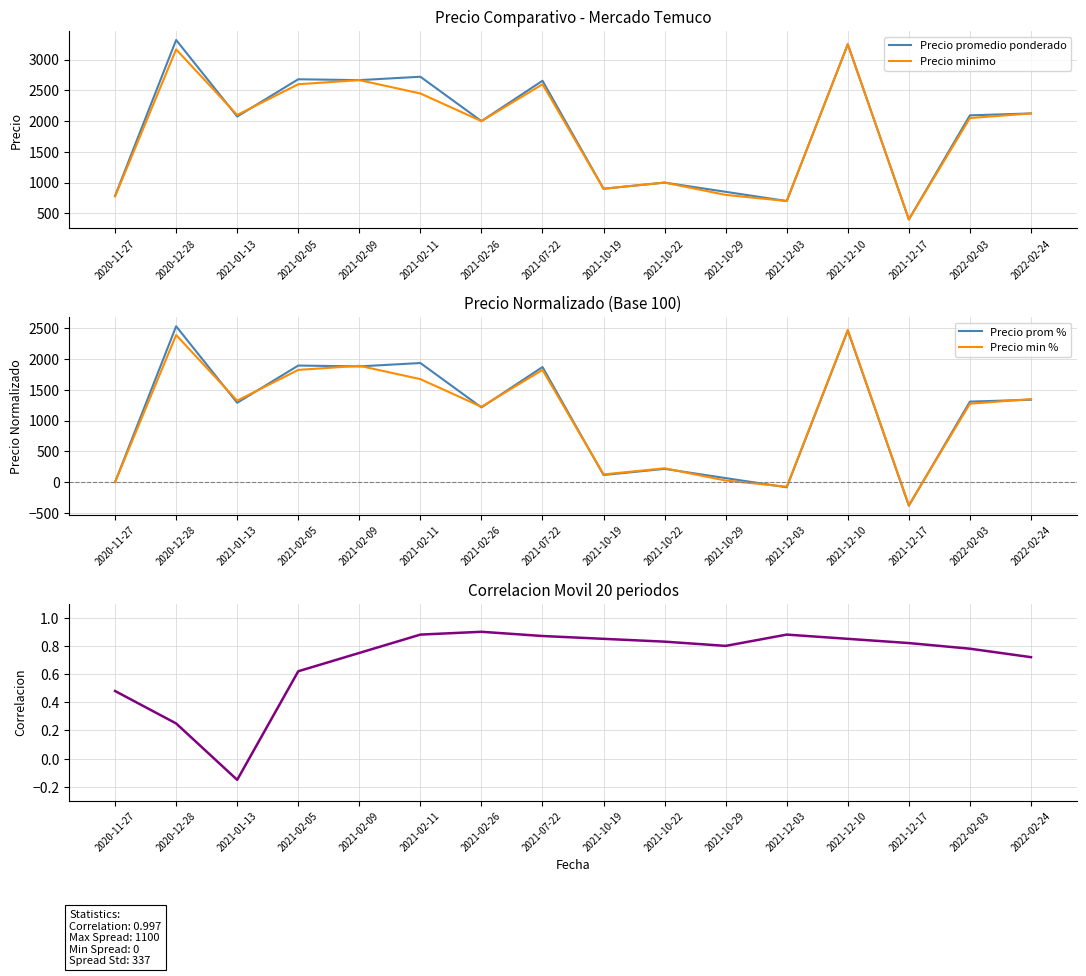

Rank the series at 2021-12-03 from lowest to highest value.

Precio prom %, Precio min %, Correlacion movil, Precio promedio ponderado, Precio minimo